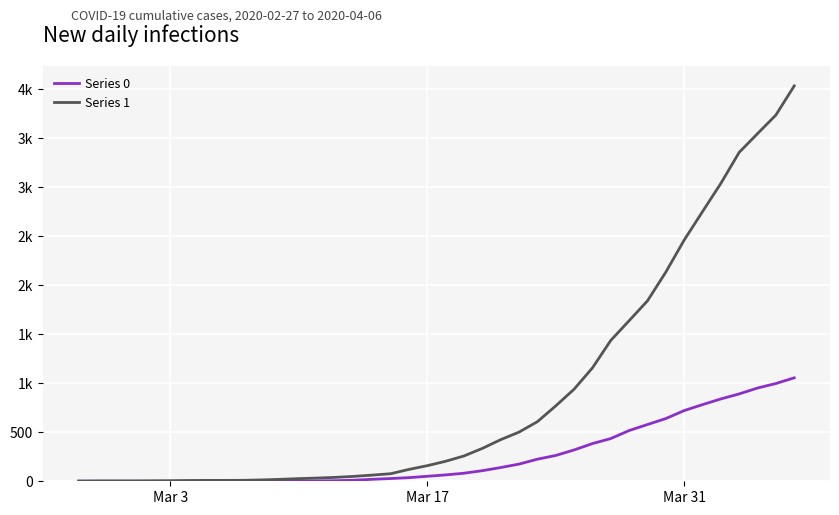

Does the chart display data point markers on the line(s)?

No